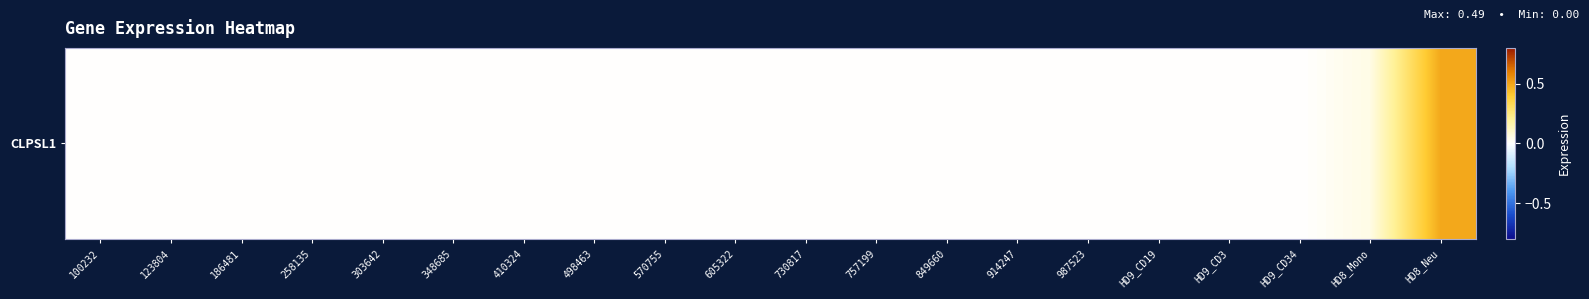

Count the number of data series in this chart.

1